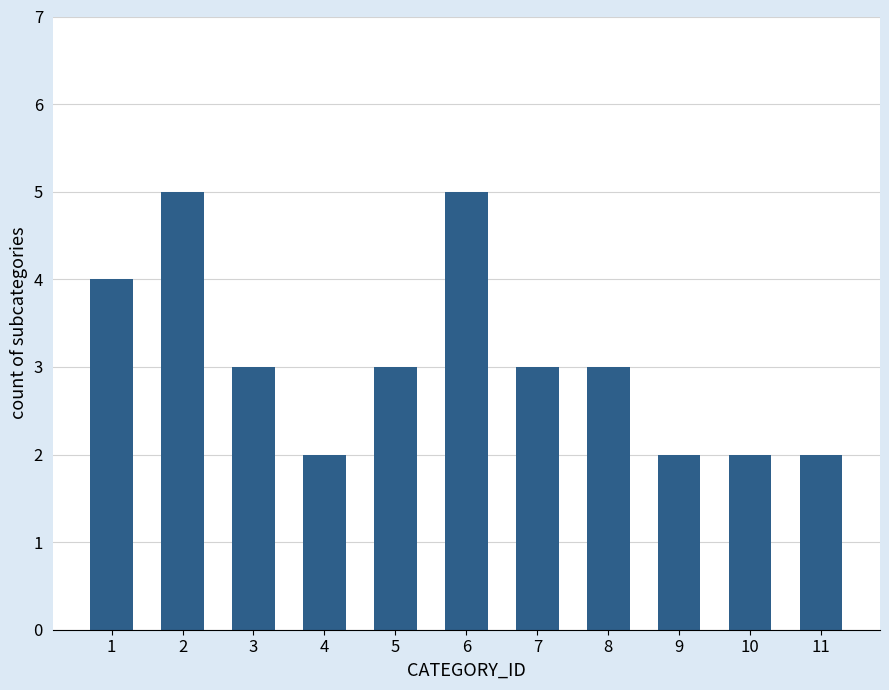

What is the smallest value displayed?

2